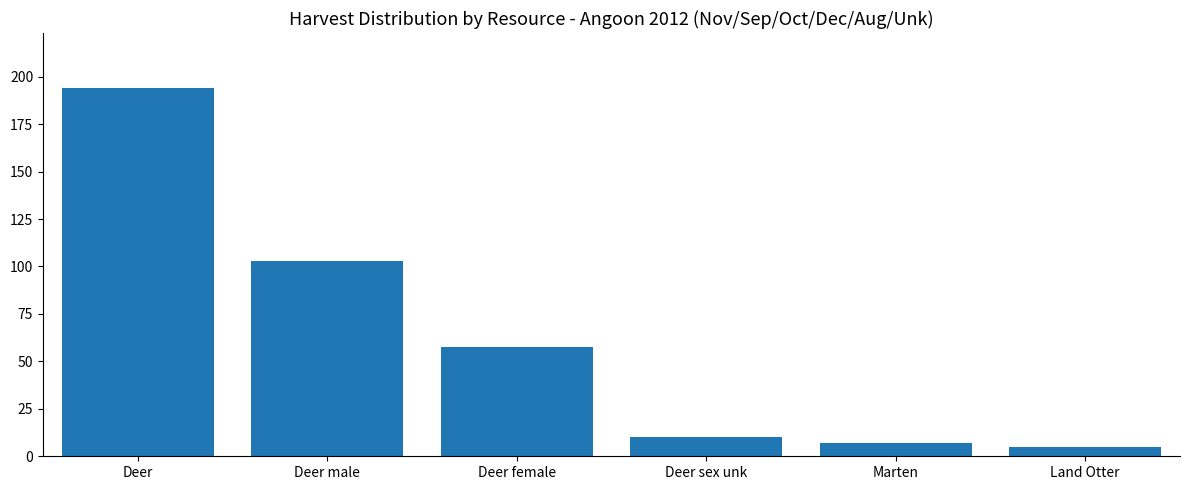

At which label is the value closest to 99?

Deer male